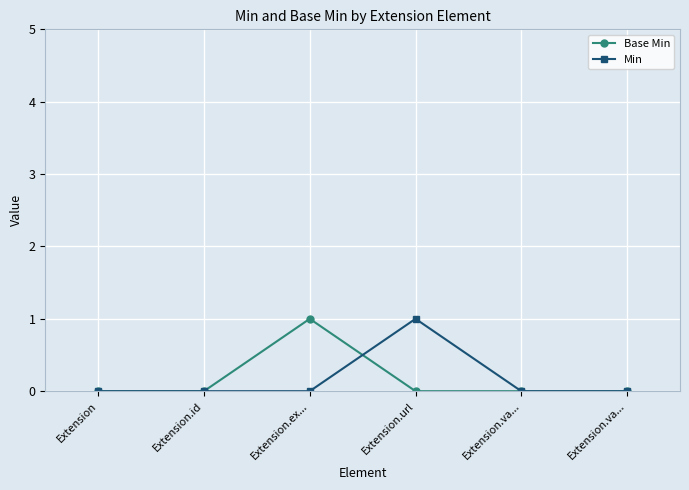

Rank the categories by Min value from lowest to highest.

Extension, Extension.id, Extension.ex..., Extension.va..., Extension.va..., Extension.url